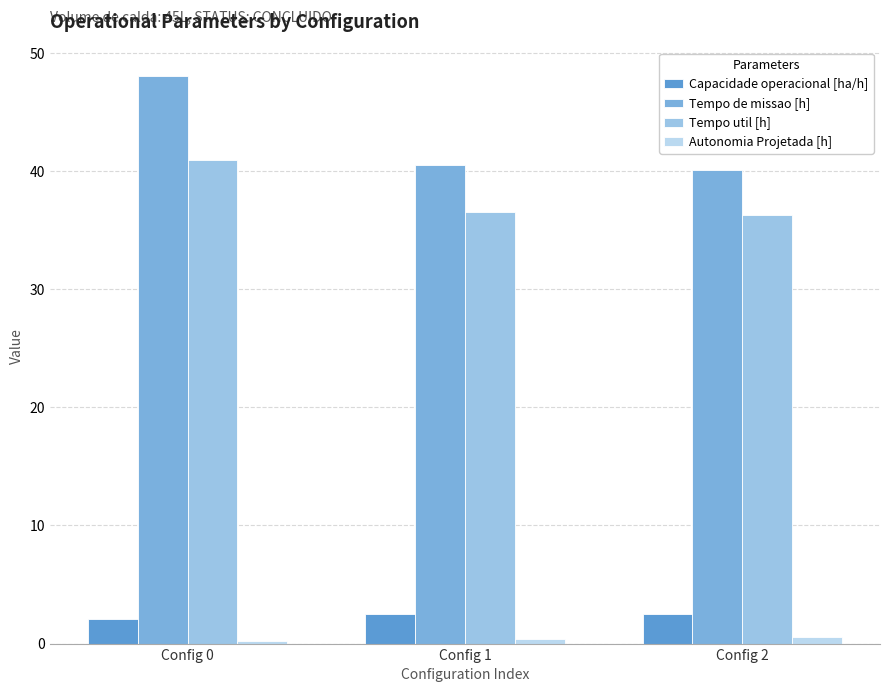

Between Config 0 and Config 1, which is larger?

Config 1